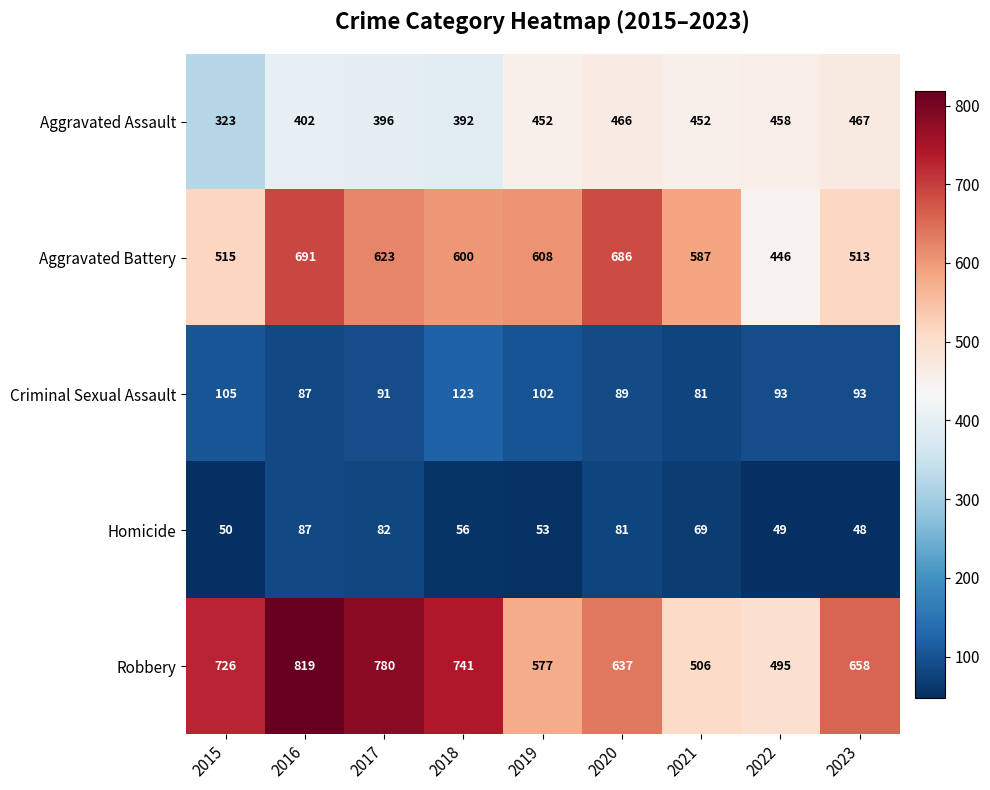

What is the maximum value for Robbery?

819